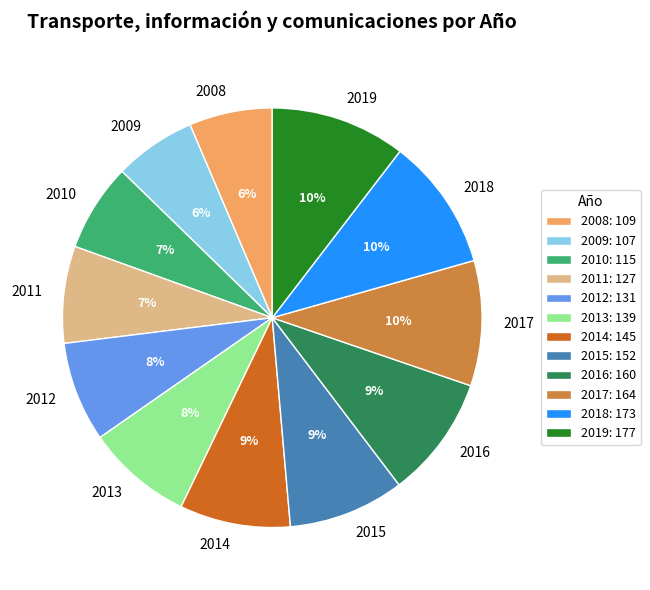

To the nearest percent, what percentage of the pie is 2016?

9%